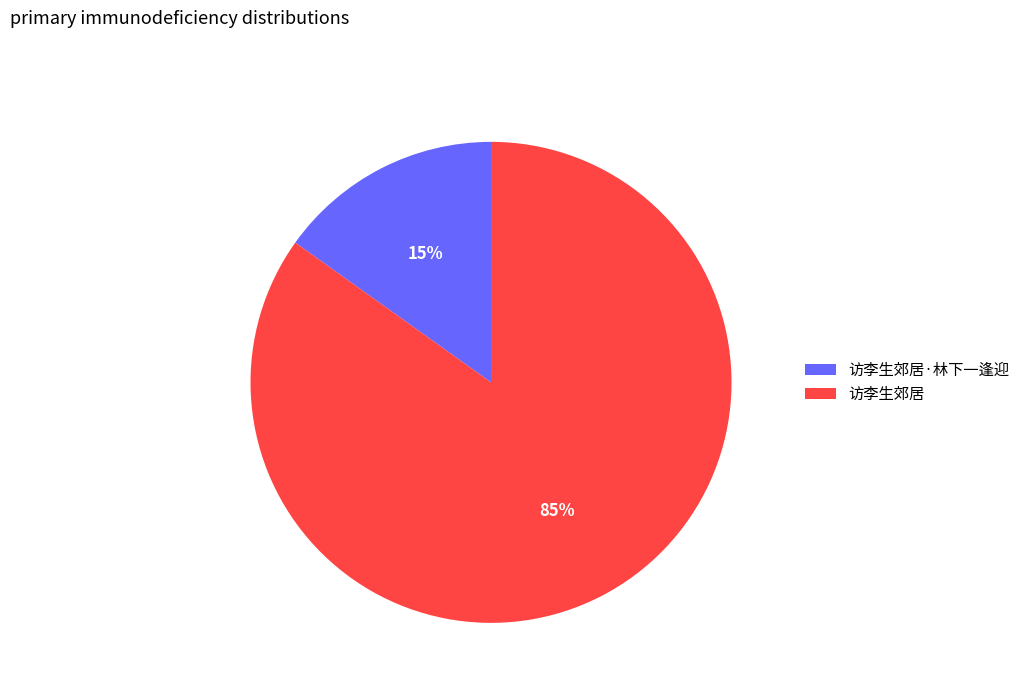

Does any single category account for the majority?

Yes